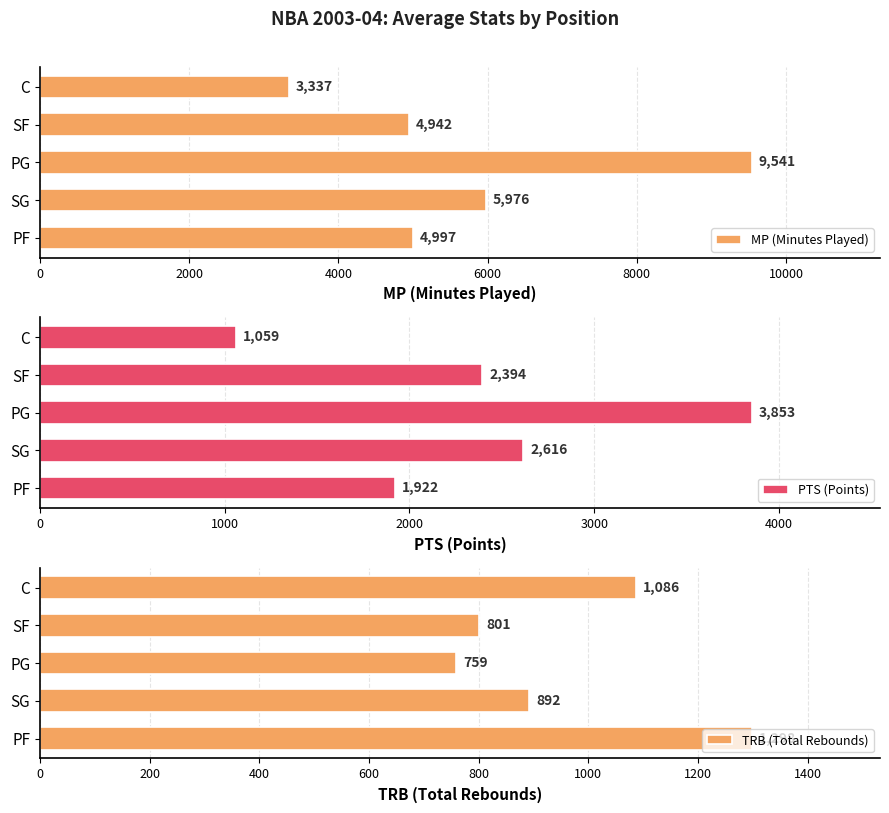

What is the difference between the maximum and minimum values in the TRB (Total Rebounds) series?

539